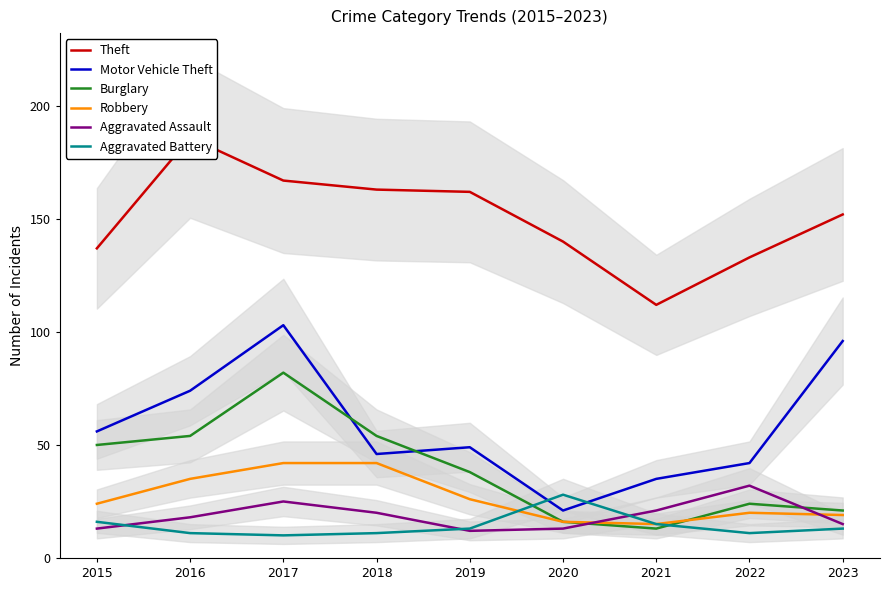

What are all the series names shown in the legend?

Theft, Motor Vehicle Theft, Burglary, Robbery, Aggravated Assault, Aggravated Battery